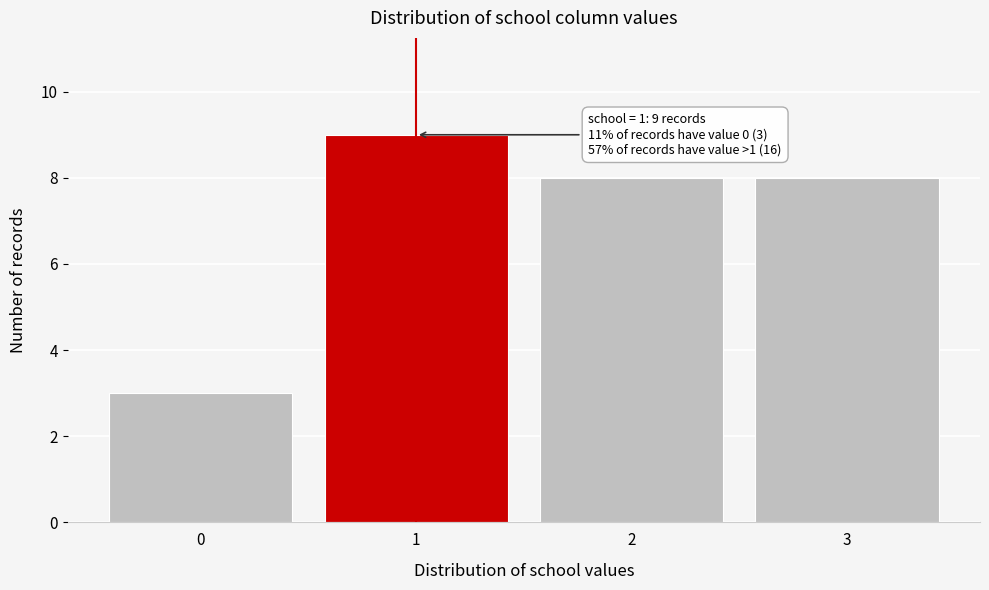

Reading left to right, what are all the values shown in this chart?

3	9	8	8